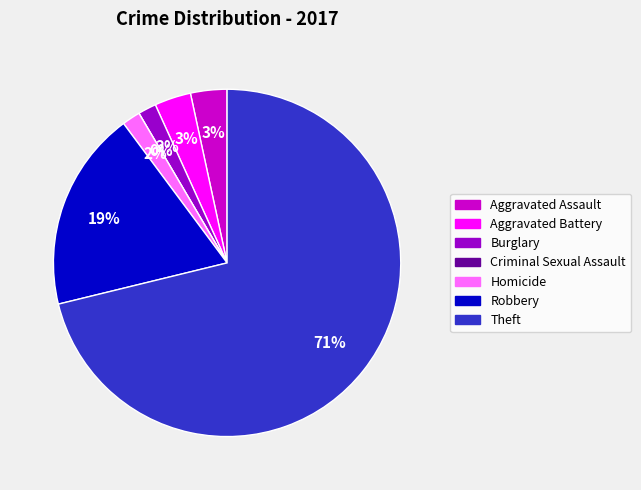

What percentage is the Burglary slice, to the nearest percent?

2%